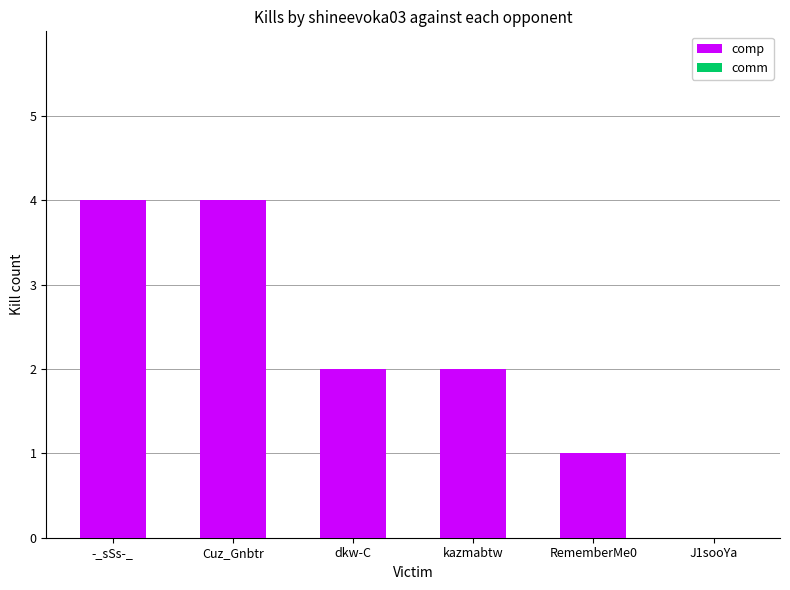

How many series are shown in this chart?

1